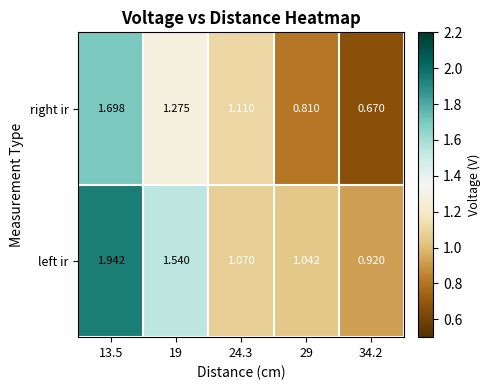

Which series has the largest total across all categories?

left ir